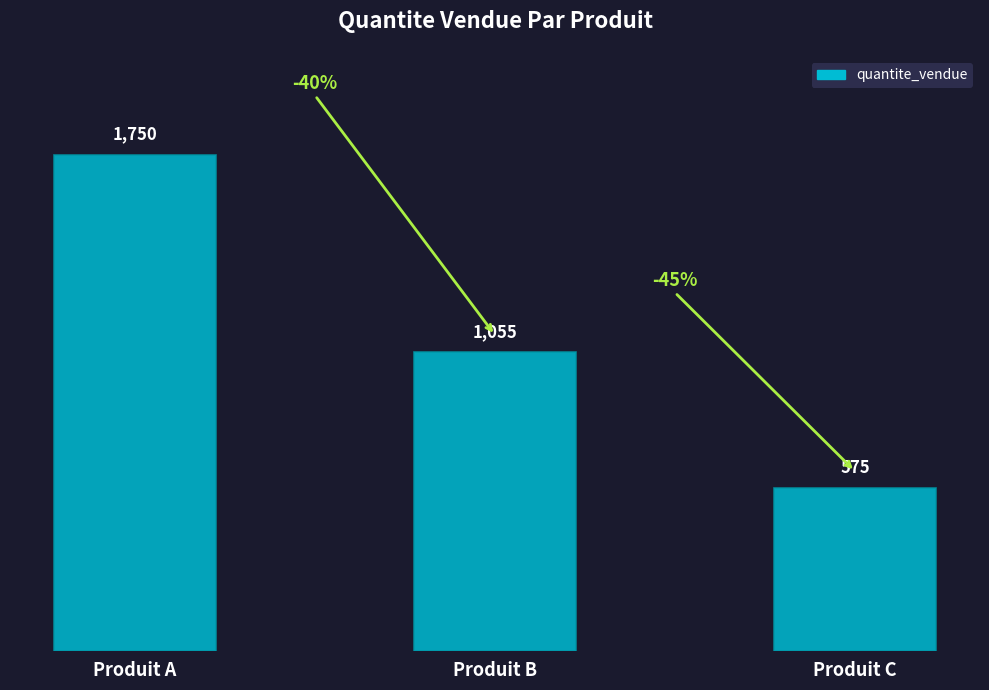

What is the value of the 3rd bar from the left?

575